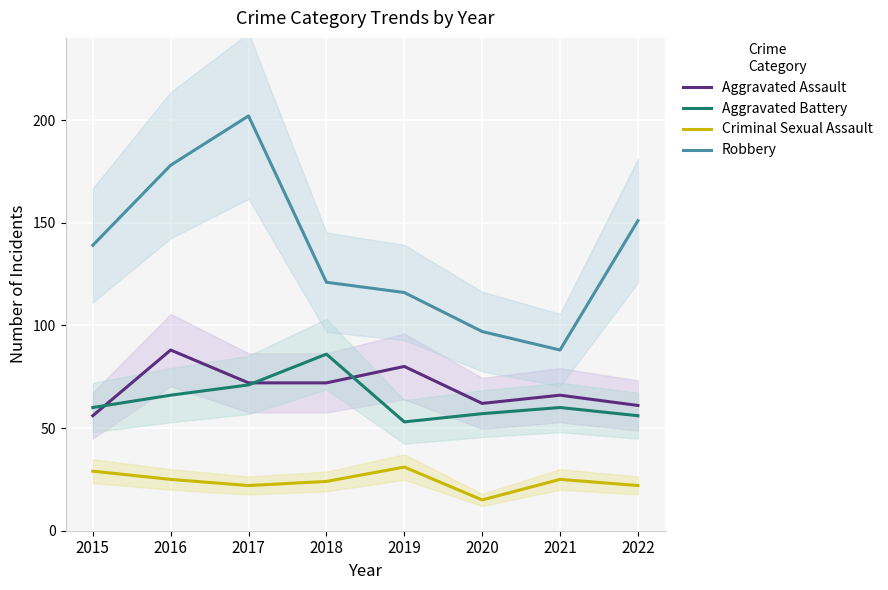

Which series has the largest total across all categories?

Robbery